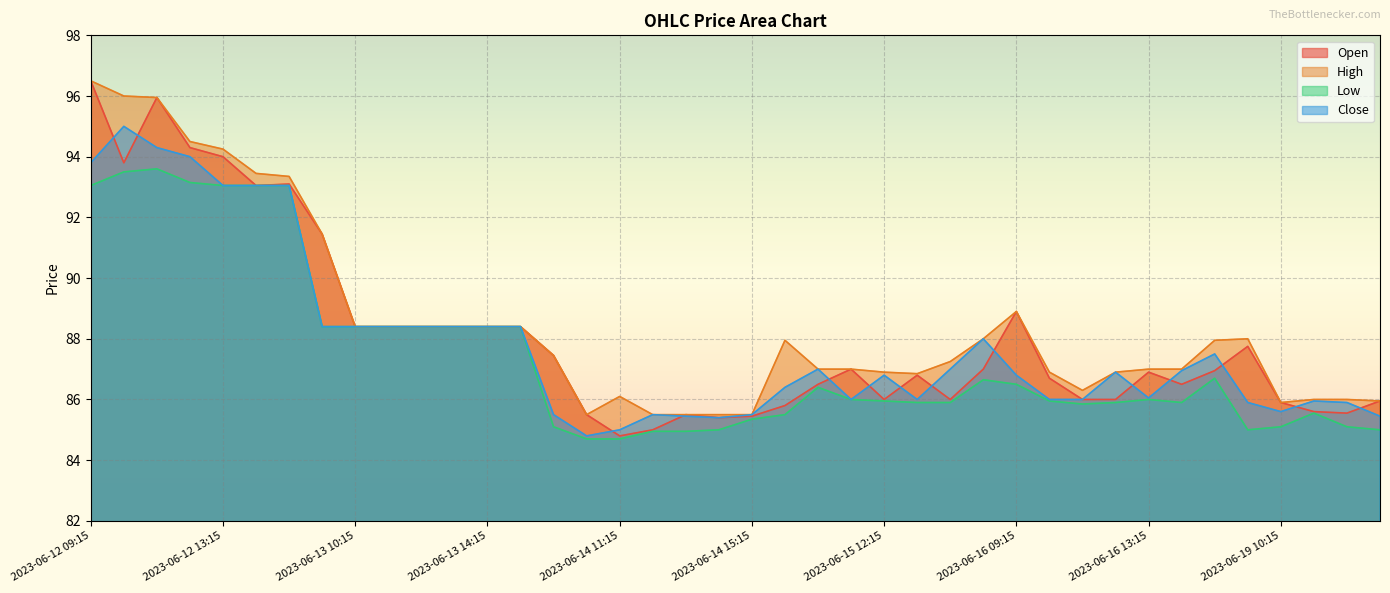

True or false: High has a value of 52.0 at 2023-06-16 09:15.

False